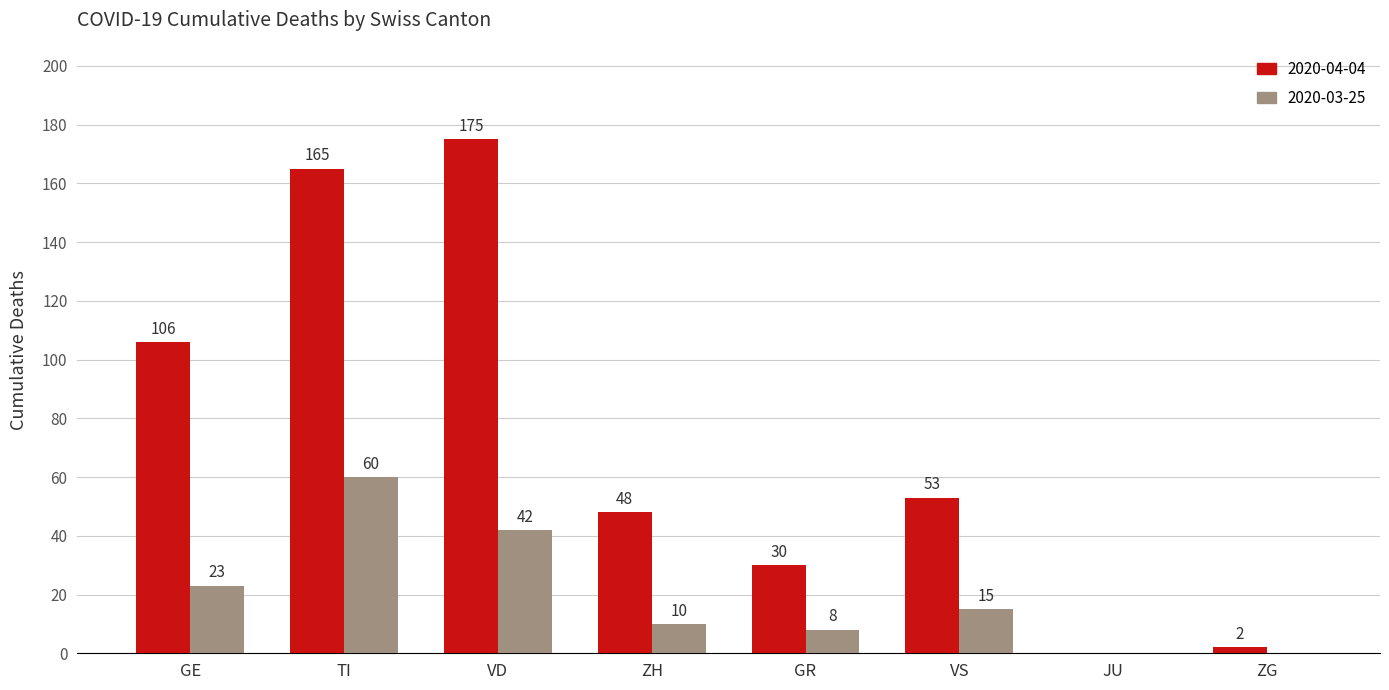

Reading left to right, extract all data points from this chart.

2020-04-04: GE=106	TI=165	VD=175	ZH=48	GR=30	VS=53	JU=0	ZG=2
2020-03-25: GE=23	TI=60	VD=42	ZH=10	GR=8	VS=15	JU=0	ZG=0